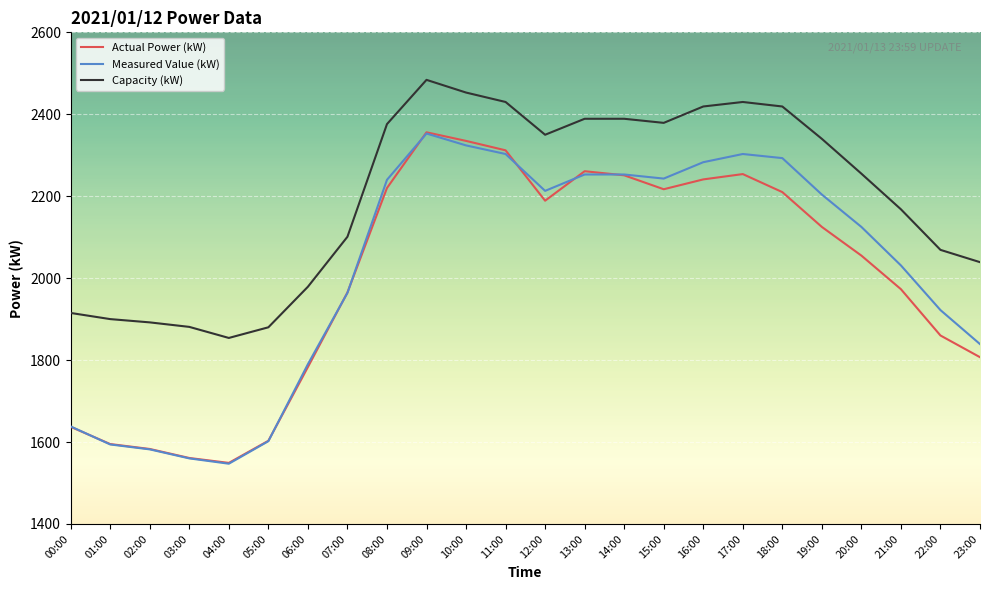

Which series has the largest total across all categories?

Capacity (kW)